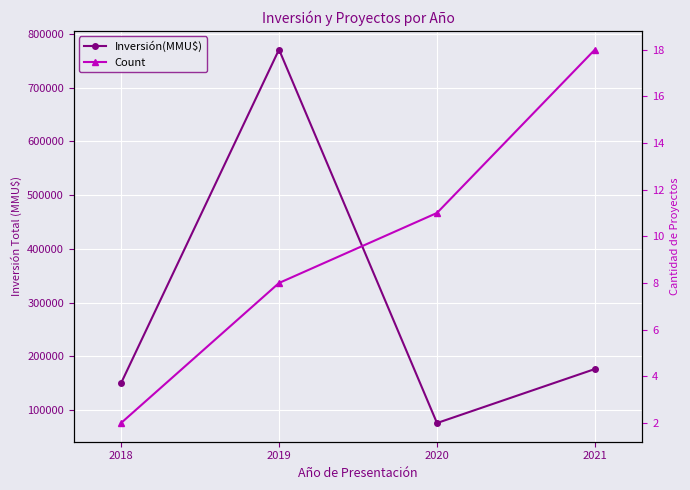

True or false: Inversión(MMU$) has a value of 75900 at 2020.

True